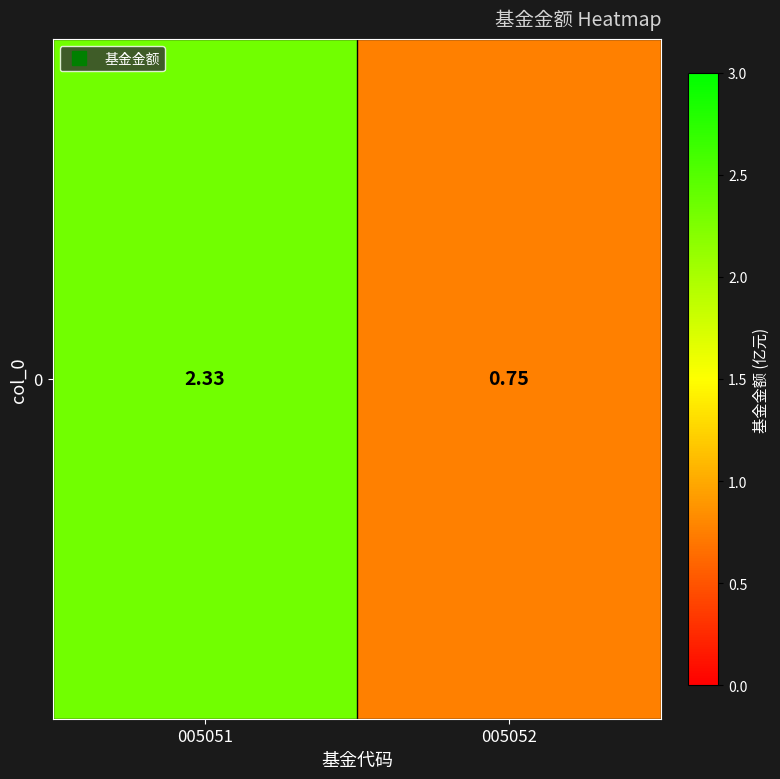

True or false: the data shows 2.3 at 005051.

True